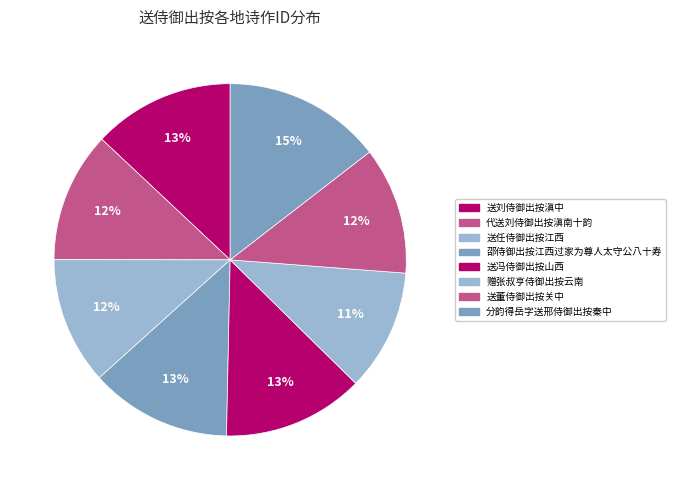

How many slices are in this pie chart?

8